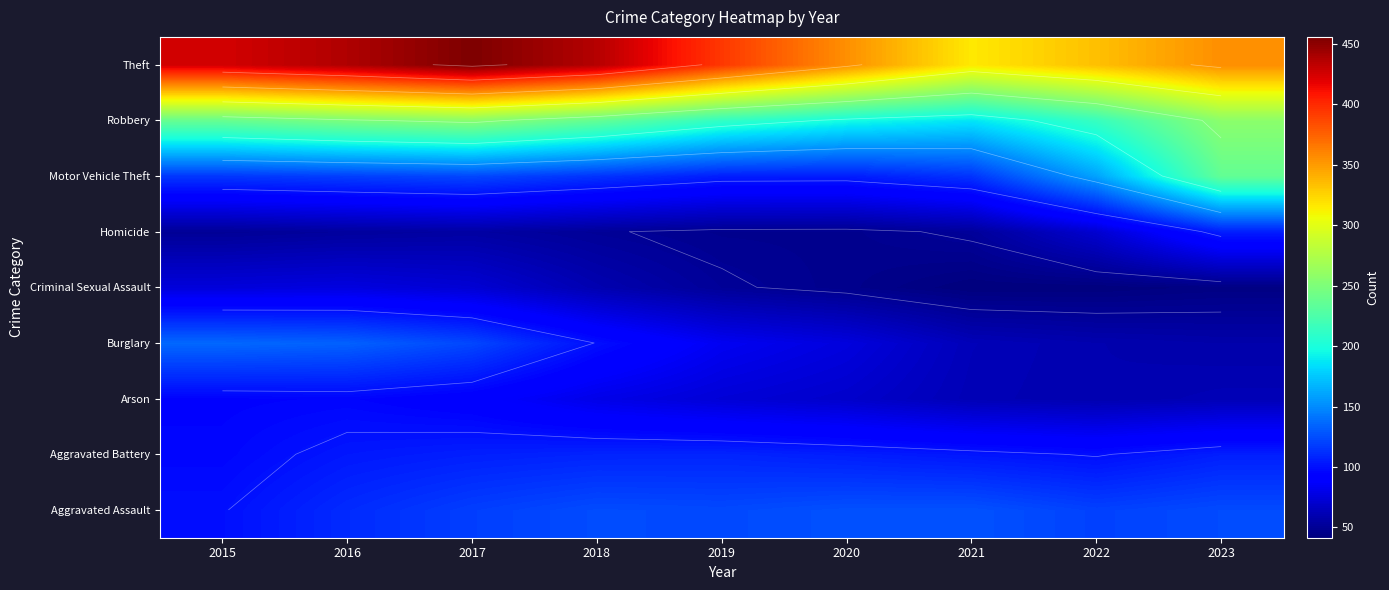

List the series in order of their peak value, lowest first.

Criminal Sexual Assault, Arson, Homicide, Aggravated Battery, Aggravated Assault, Burglary, Motor Vehicle Theft, Robbery, Theft